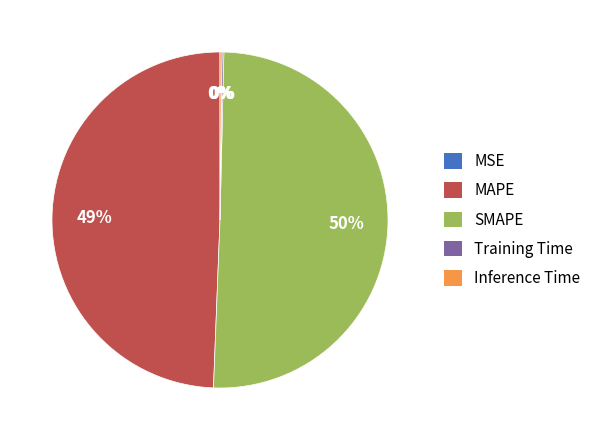

The SMAPE slice represents 63% of the pie. True or false?

False